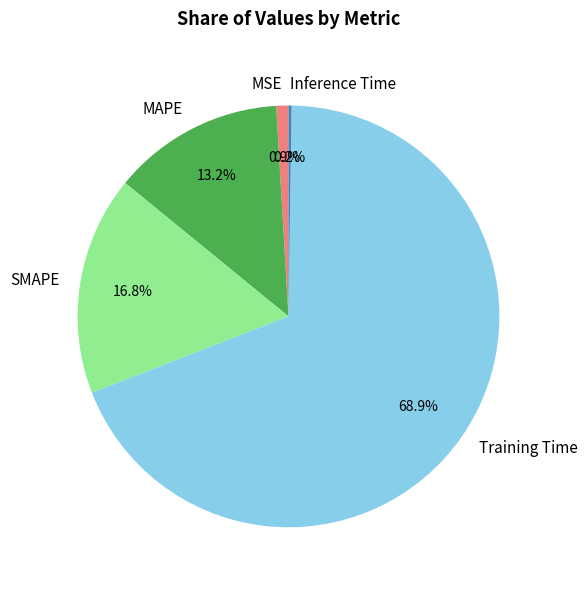

What is the largest slice in the pie chart?

Training Time